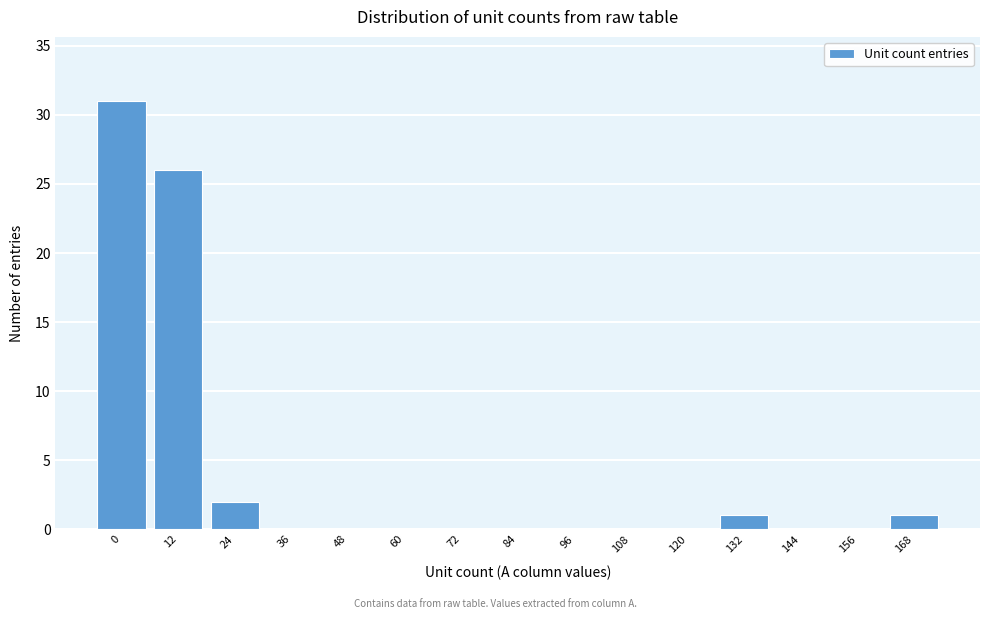

Reading left to right, list all the values displayed in this chart.

0=31	12=26	24=2	36=0	48=0	60=0	72=0	84=0	96=0	108=0	120=0	132=1	144=0	156=0	168=1